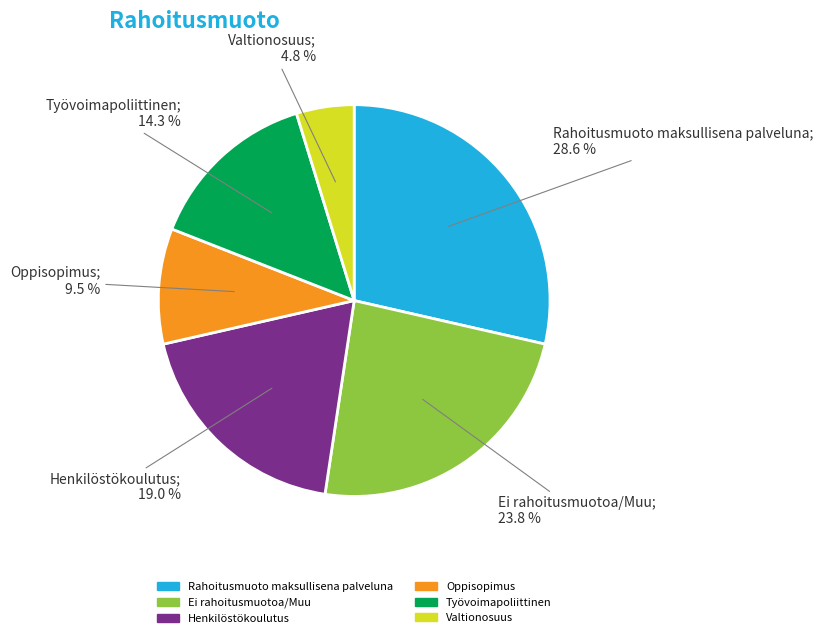

The Ei rahoitusmuotoa/Muu slice represents 33% of the pie. True or false?

False